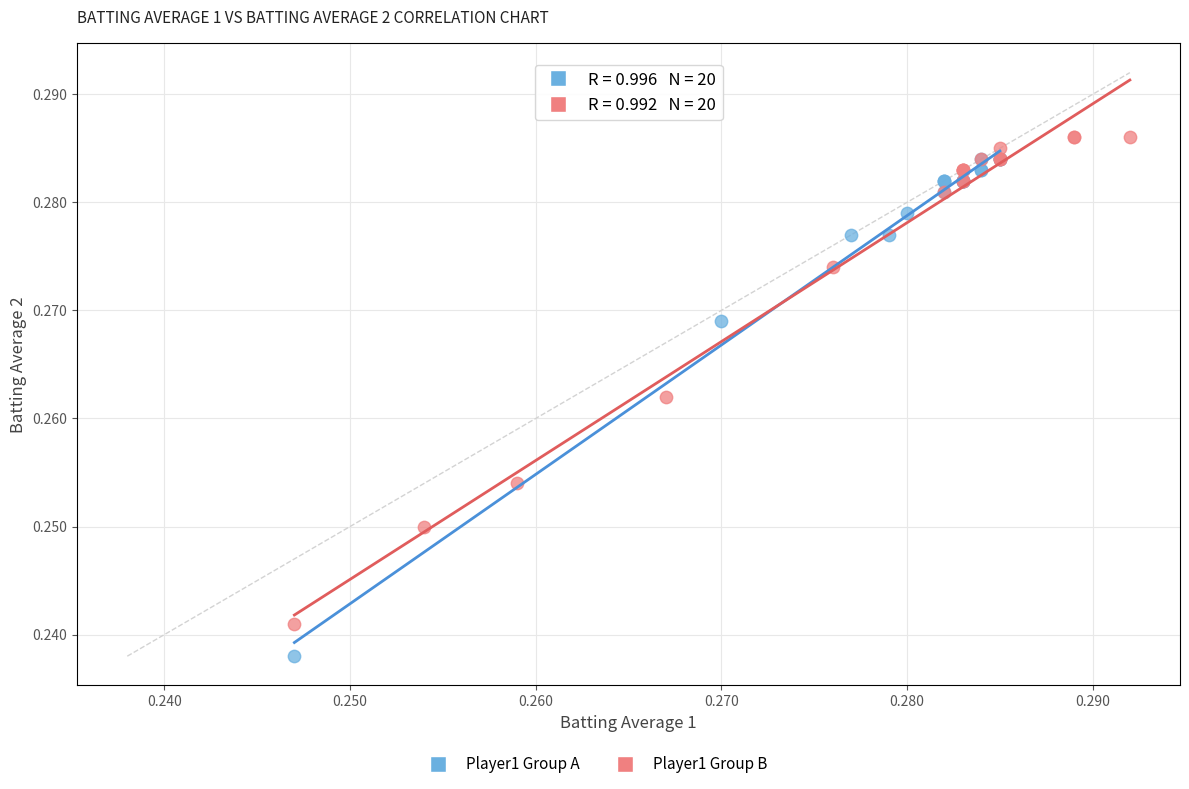

Which series contains the highest Y value?

Player1 Group B